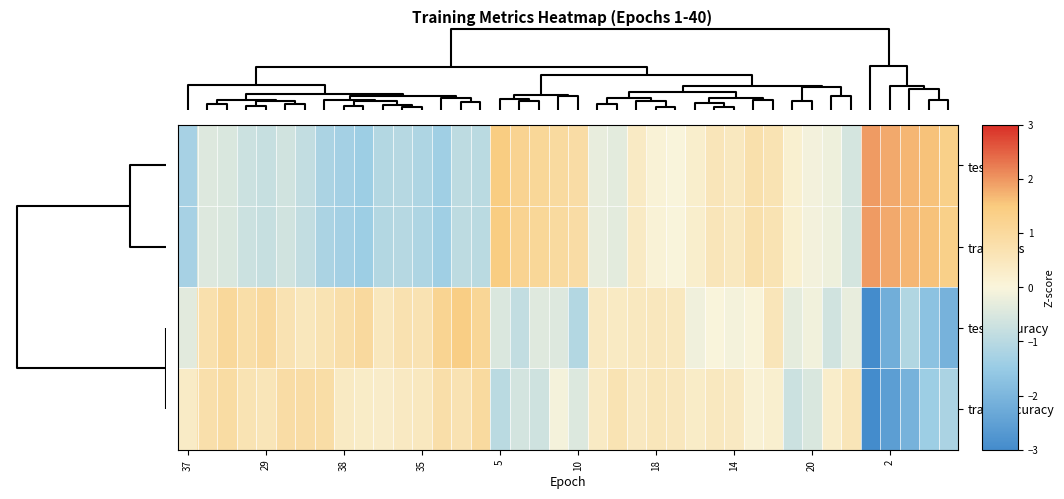

What is the maximum value shown in the chart?

2.0